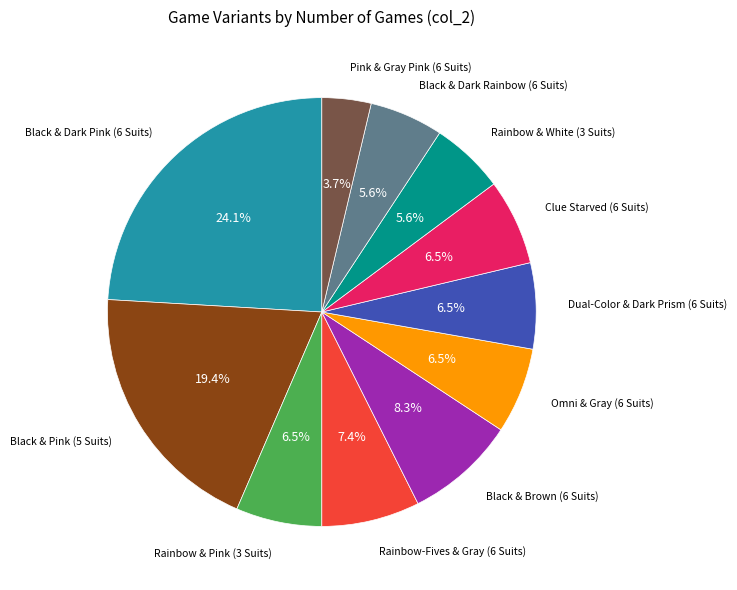

How many slices are in this pie chart?

11